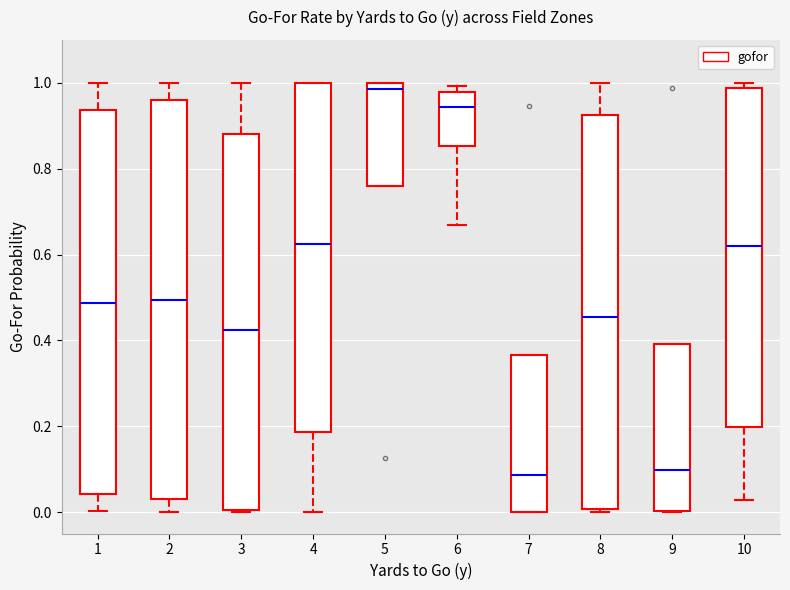

Reading left to right, transcribe this box plot: for each box, give where its median line is, the range the box spans, and where its two whiskers end, as read against the y-axis. The values are not printed on the chart, so give them approximately, as read against the axis.

1: median 0.48, box 0.04 to 0.94, whiskers 0.00 to 1.00
2: median 0.50, box 0.02 to 0.96, whiskers 0.00 to 1.00
3: median 0.42, box 0.00 to 0.88, whiskers 0.00 to 1.00
4: median 0.62, box 0.18 to 1.00, whiskers 0.00 to 1.00
5: median 0.98, box 0.76 to 1.00, whiskers 0.76 to 1.00
6: median 0.94, box 0.86 to 0.98, whiskers 0.66 to 1.00
7: median 0.08, box 0.00 to 0.36, whiskers 0.00 to 0.36
8: median 0.46, box 0.00 to 0.92, whiskers 0.00 (just below the box's lower edge) to 1.00
9: median 0.10, box 0.00 to 0.40, whiskers 0.00 to 0.40
10: median 0.62, box 0.20 to 0.98, whiskers 0.02 to 1.00